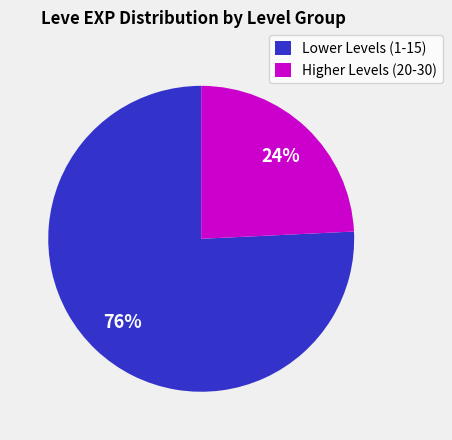

Which has a higher value, Lower Levels (1-15) or Higher Levels (20-30)?

Lower Levels (1-15)